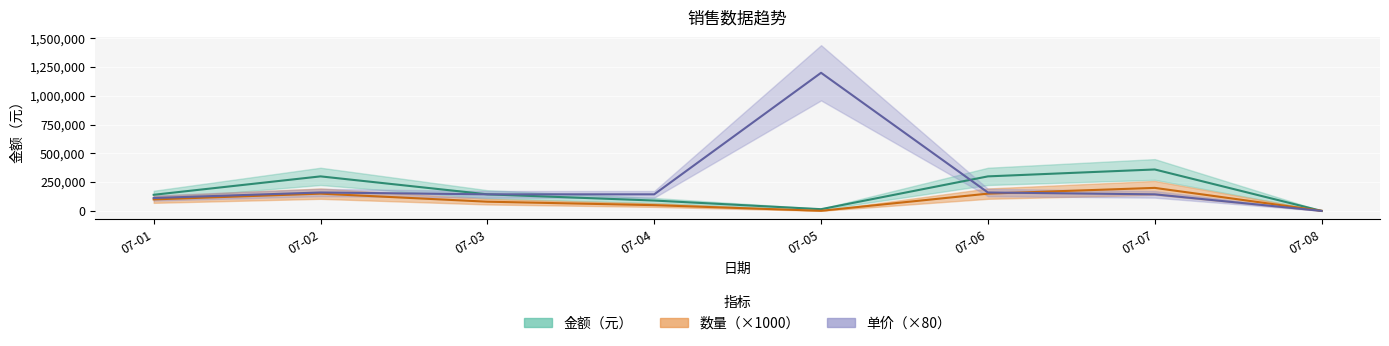

What is the total value across all series at 07-08?

1000